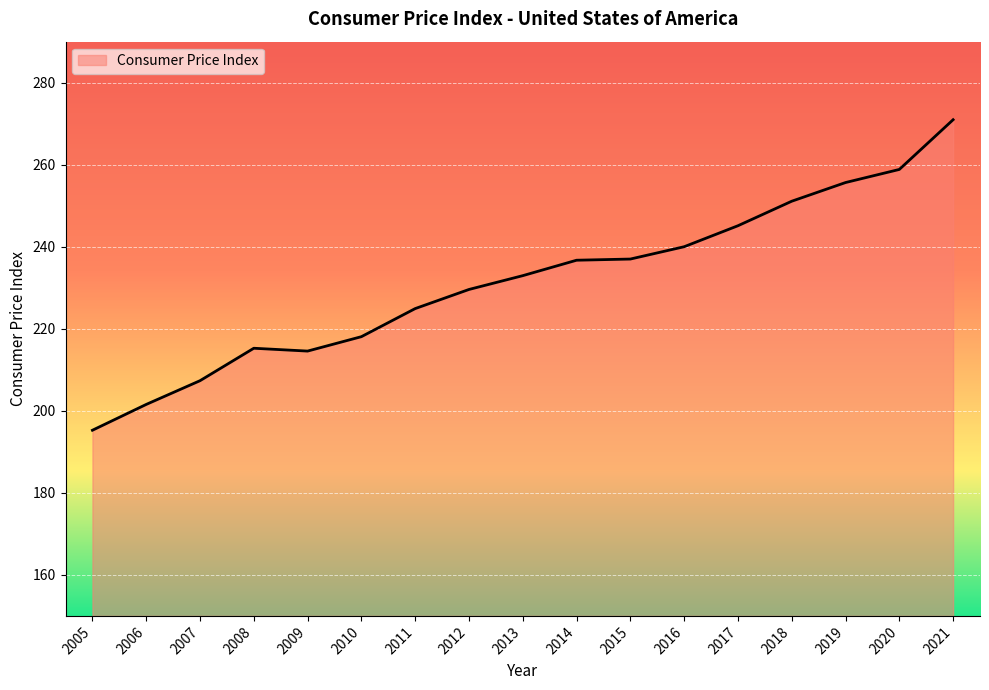

The chart shows a value of 271.0 at 2021. True or false?

True